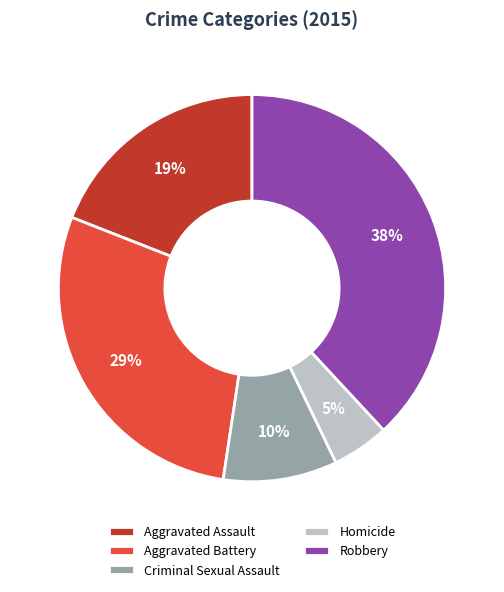

Is the sum of Homicide and Robbery greater than half?

No